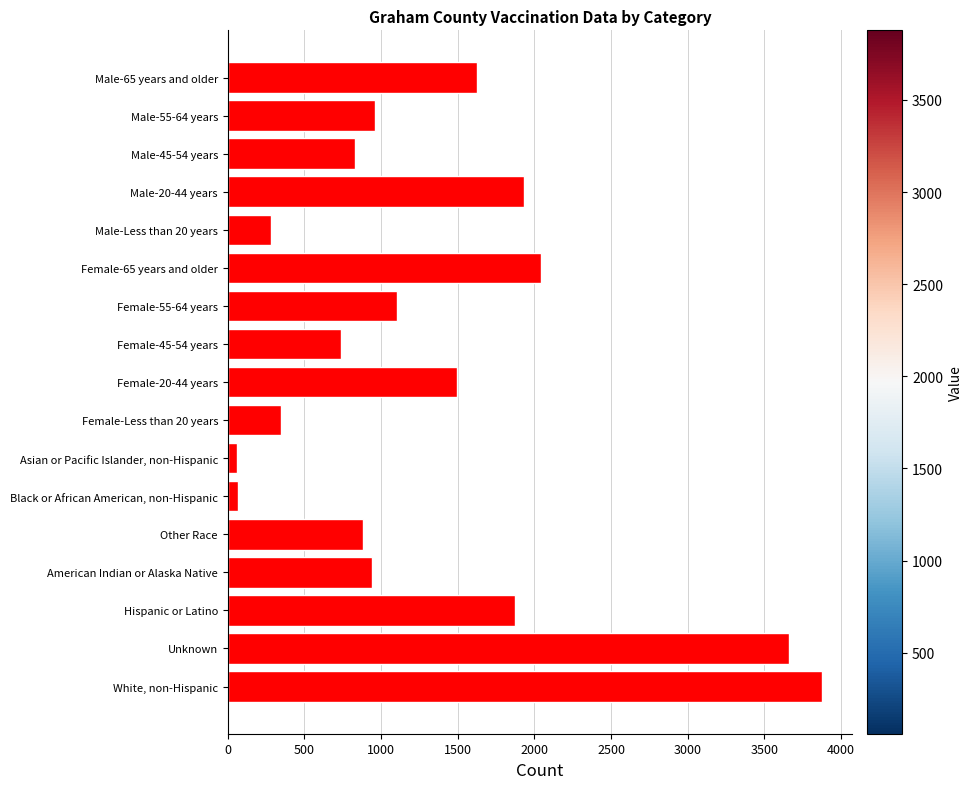

List the labels in order of value, smallest first.

Asian or Pacific Islander, non-Hispanic, Black or African American, non-Hispanic, Male-Less than 20 years, Female-Less than 20 years, Female-45-54 years, Male-45-54 years, Other Race, American Indian or Alaska Native, Male-55-64 years, Female-55-64 years, Female-20-44 years, Male-65 years and older, Hispanic or Latino, Male-20-44 years, Female-65 years and older, Unknown, White, non-Hispanic